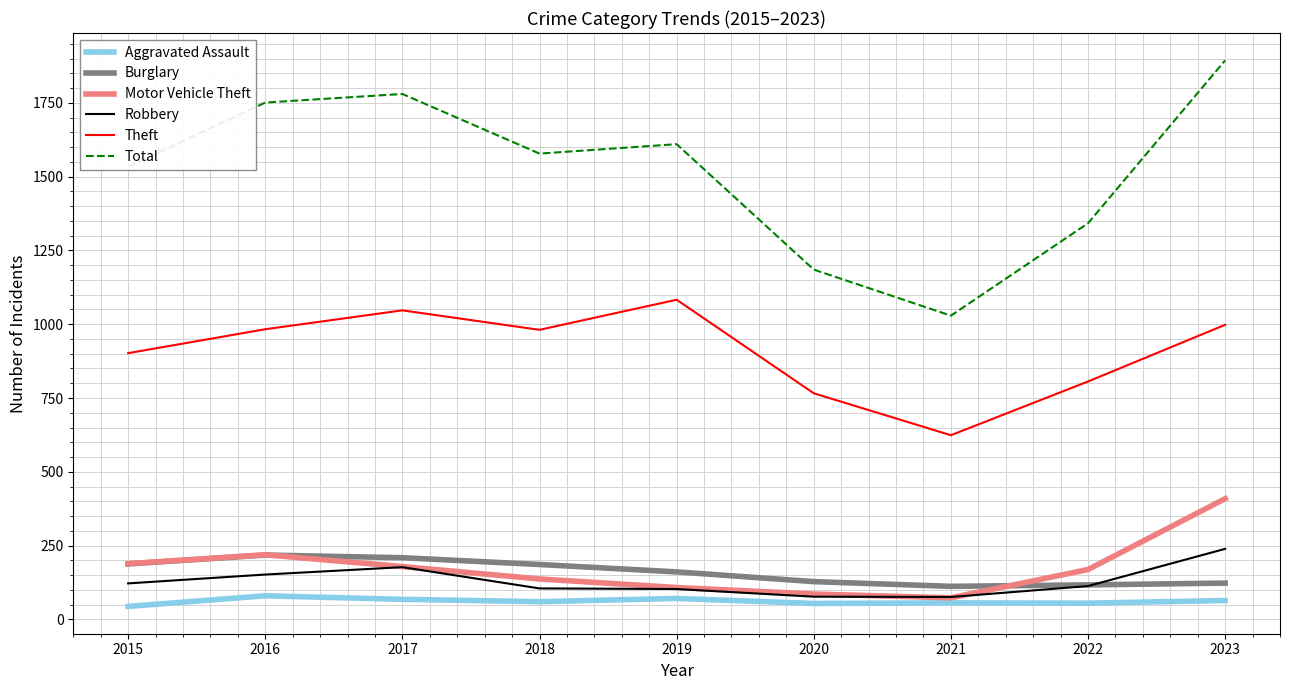

Where is Total nearest to the value 1461?

2015